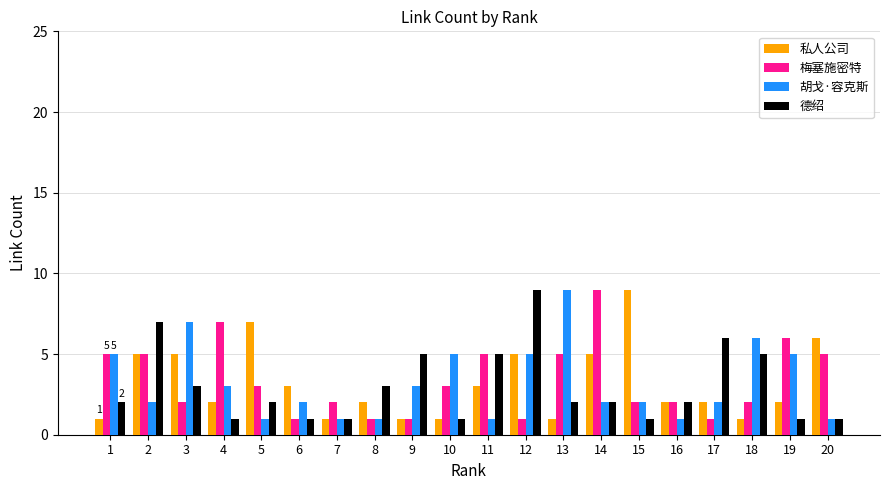

What is the difference between the 德绍 values at 6 and 5?

1